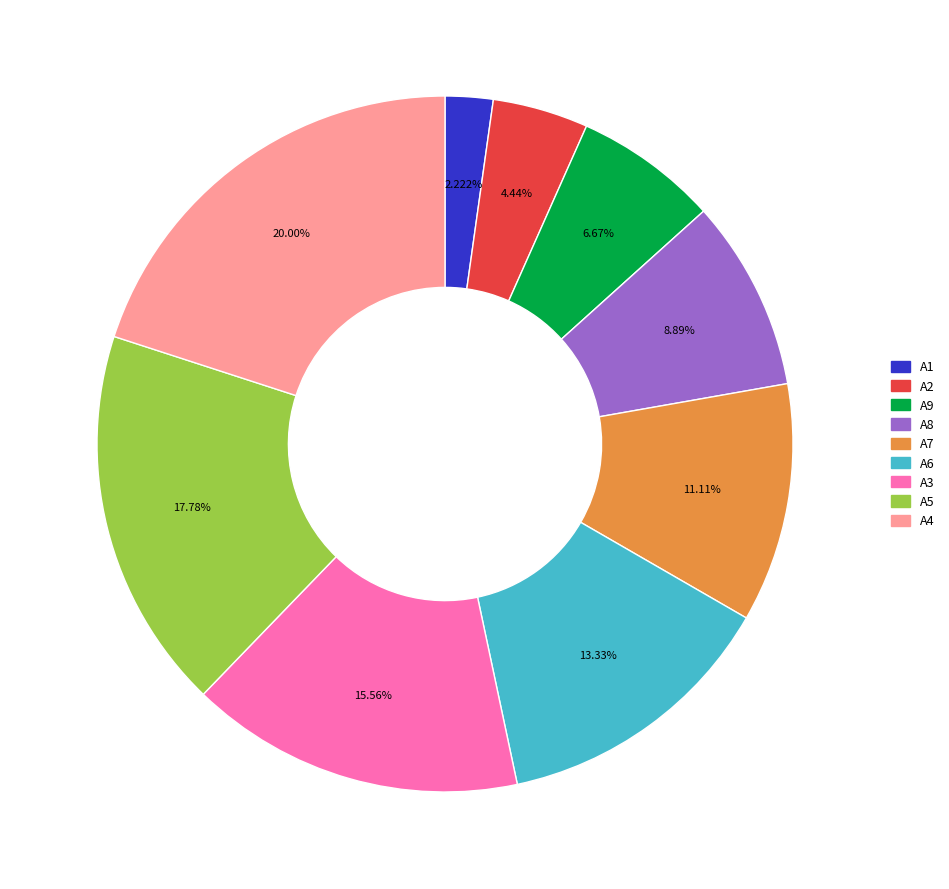

Which has a higher value, A3 or A8?

A3